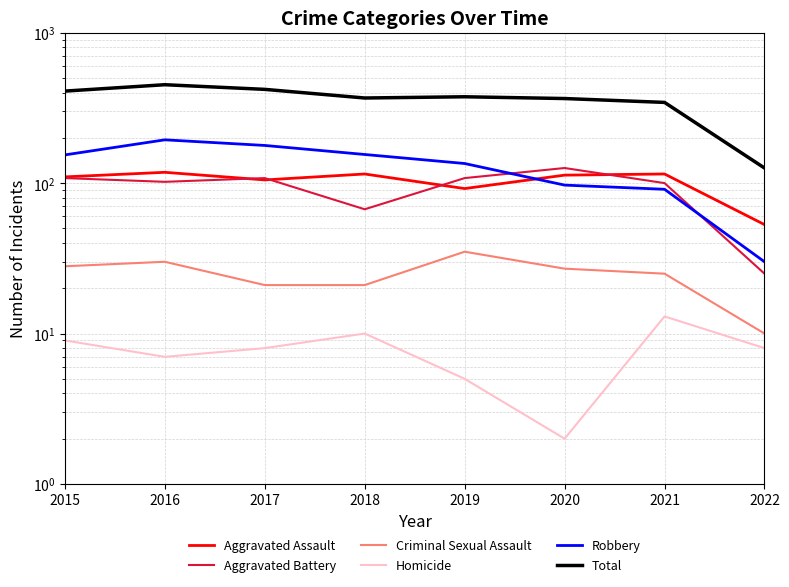

Count the number of data series in this chart.

6